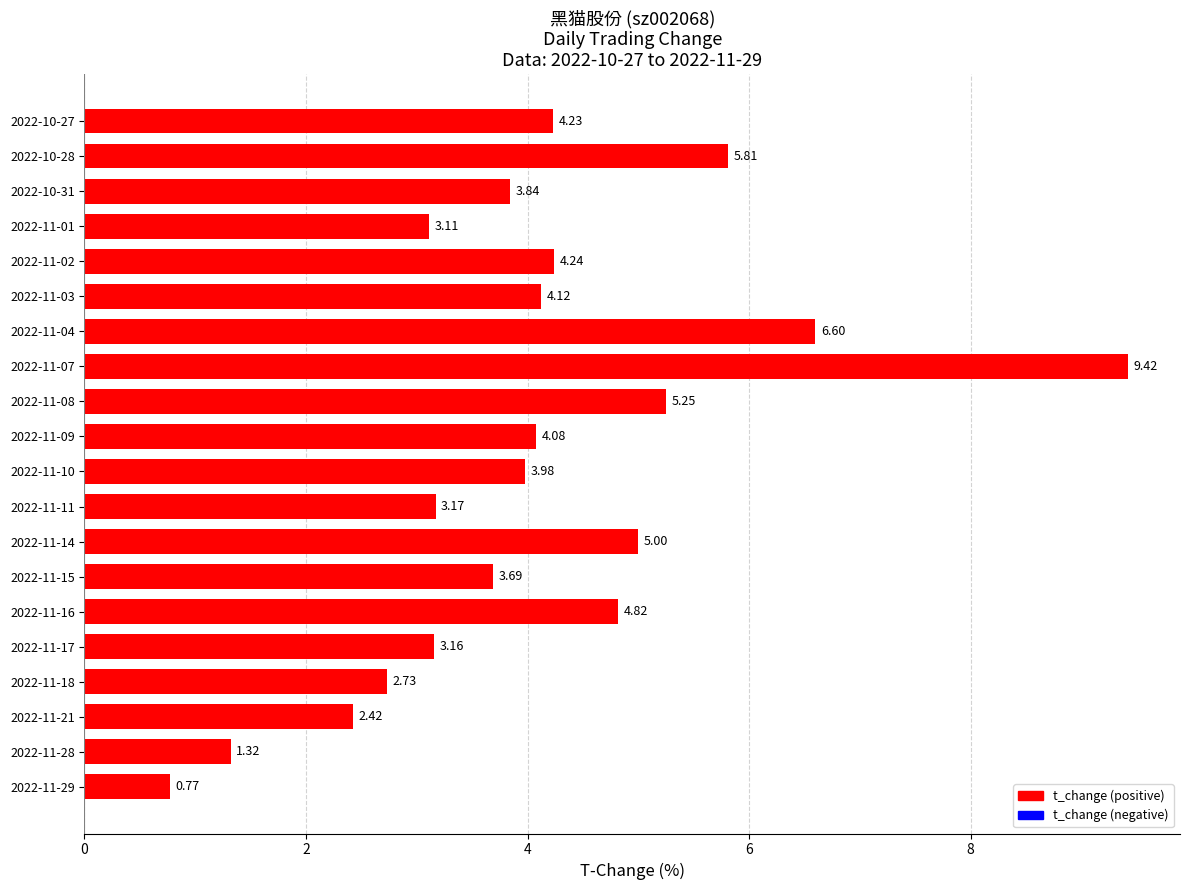

What is the sum of all values?

81.8